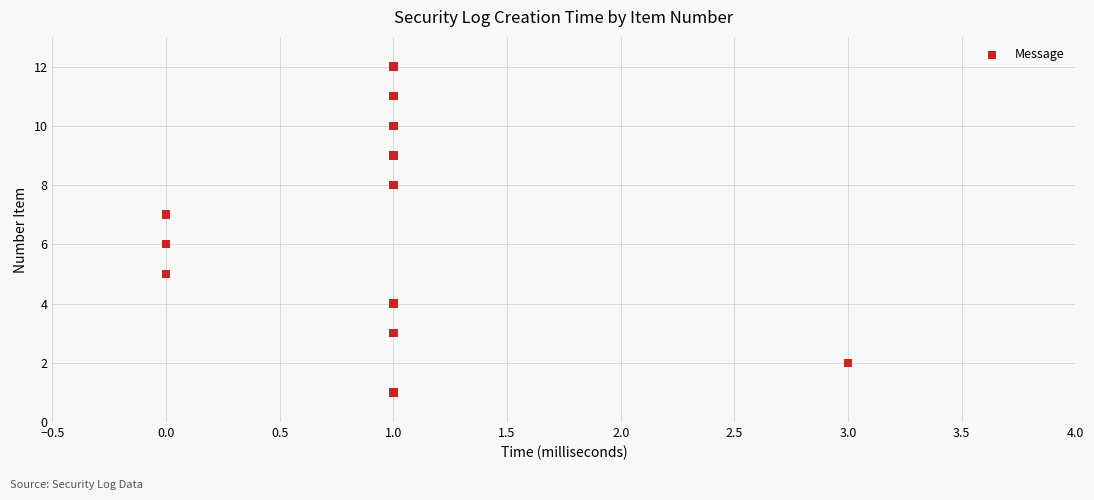

What is the range of Y values (max minus min)?

11